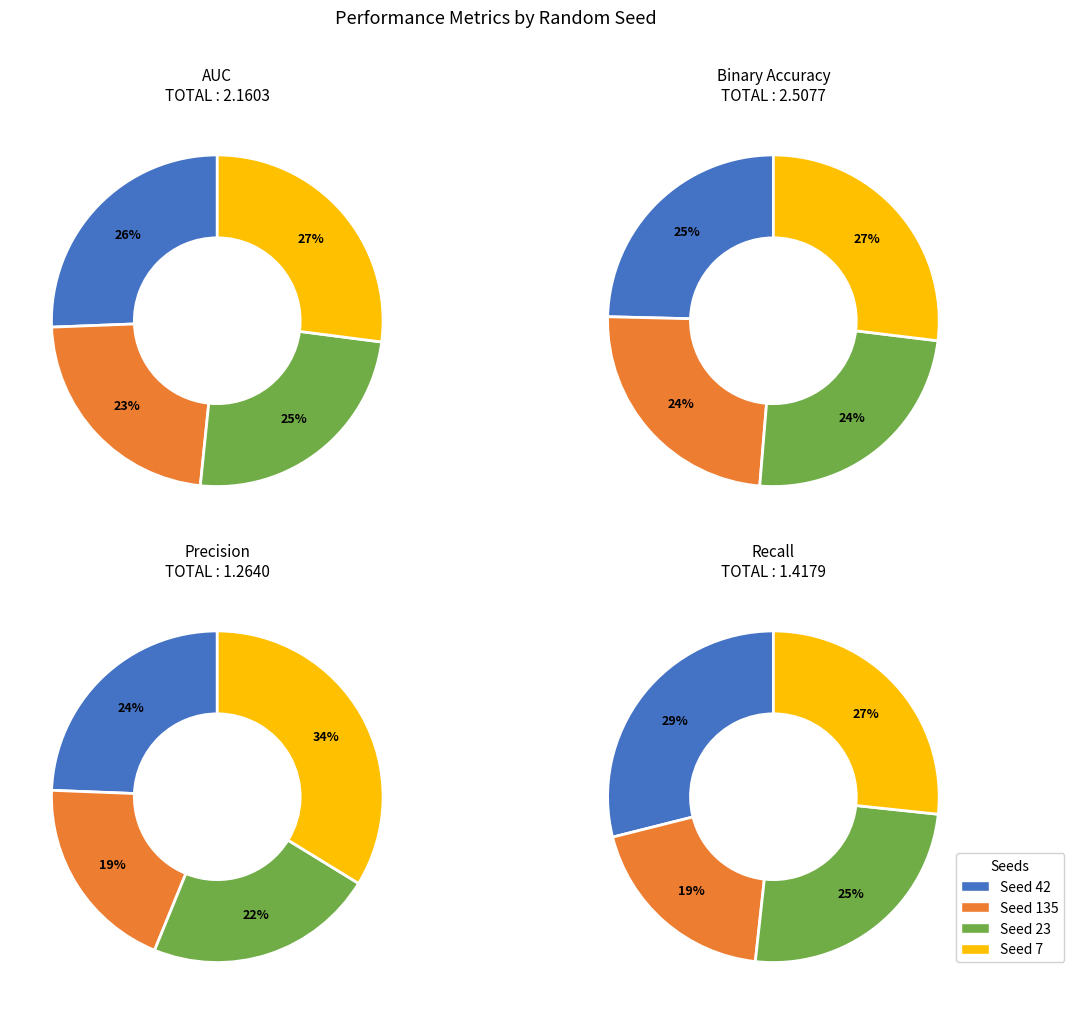

How many slices are in this pie chart?

4